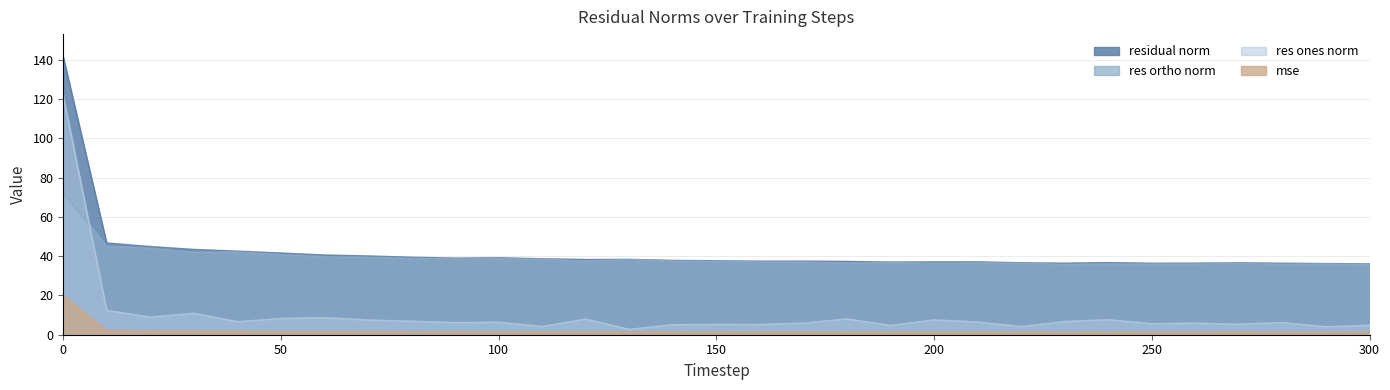

True or false: mse and residual_norm cross at least once.

False